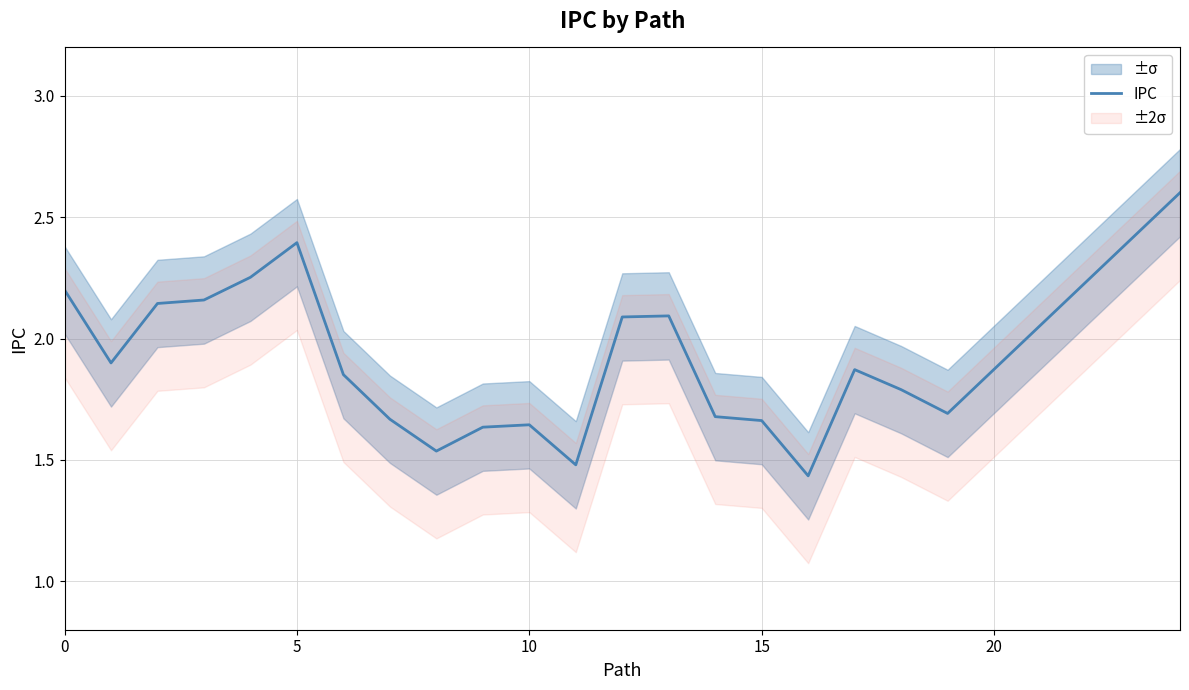

Is this an area chart (filled region under the line)?

No